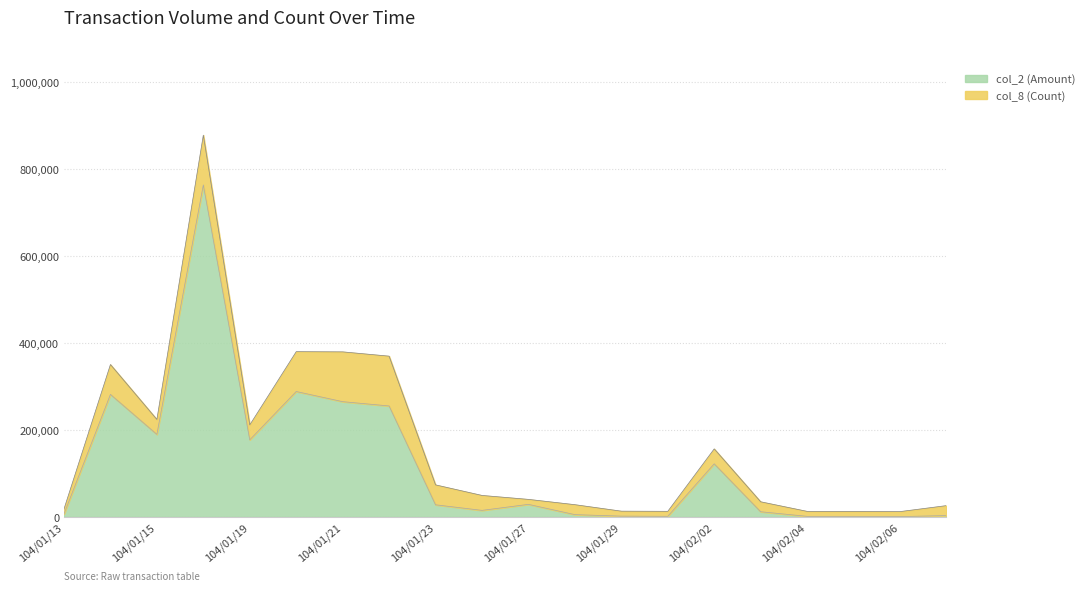

What is the approximate value at 104/01/27, to the nearest 10?

29000